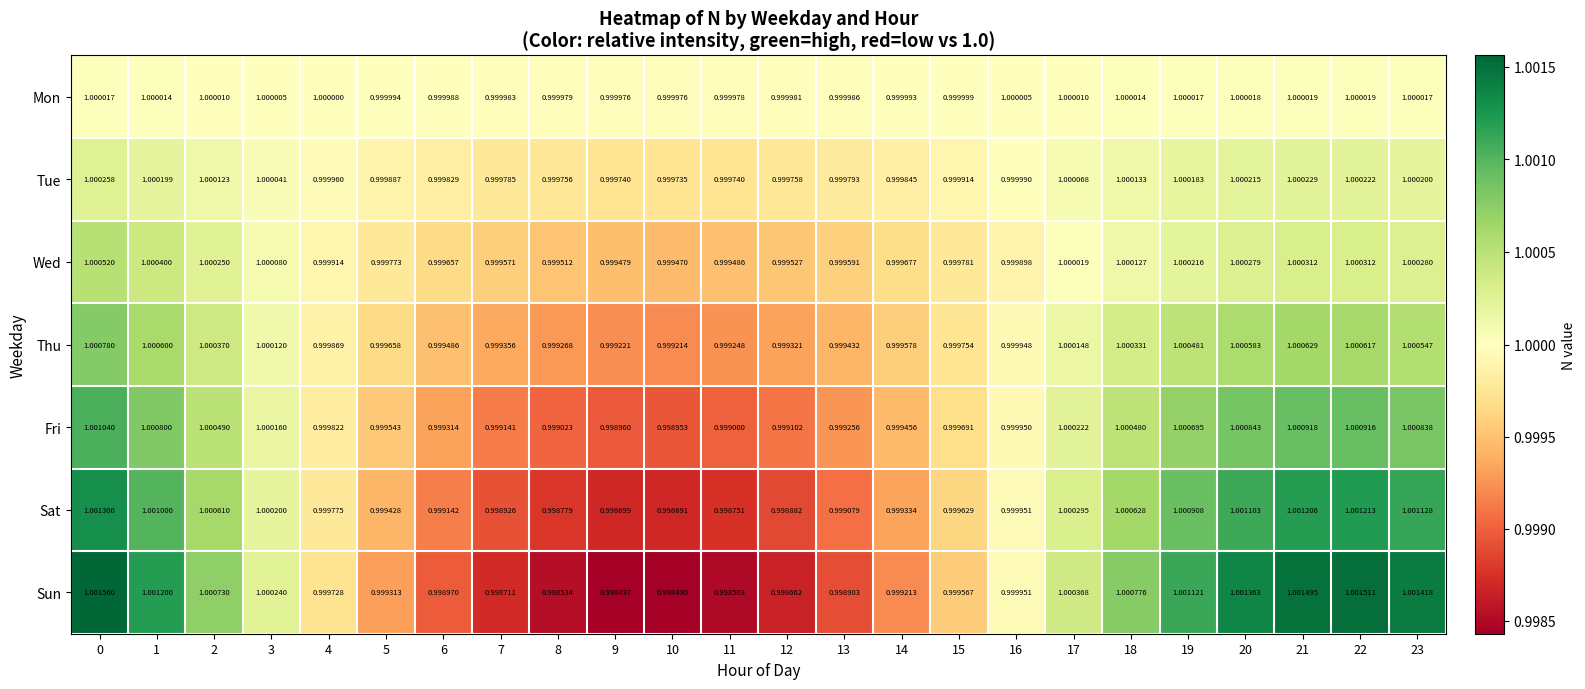

Which series has the widest spread of values?

Sun